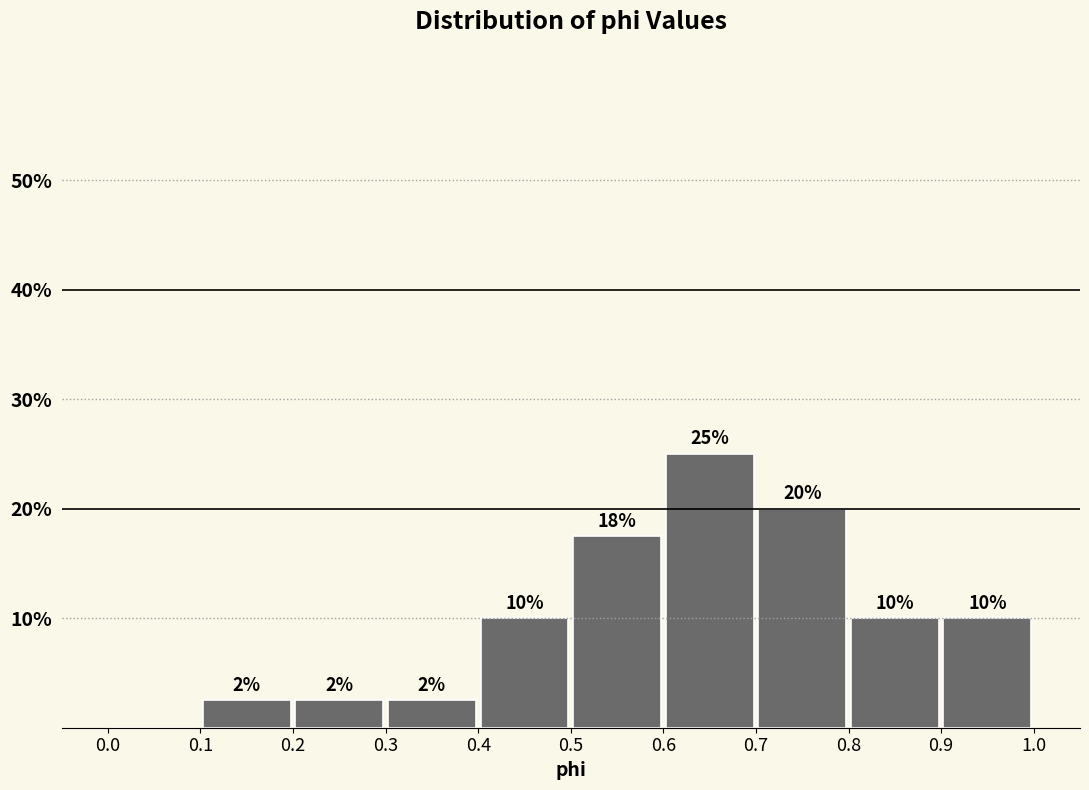

Which range on the x-axis has the tallest bar?

0.6 to 0.7